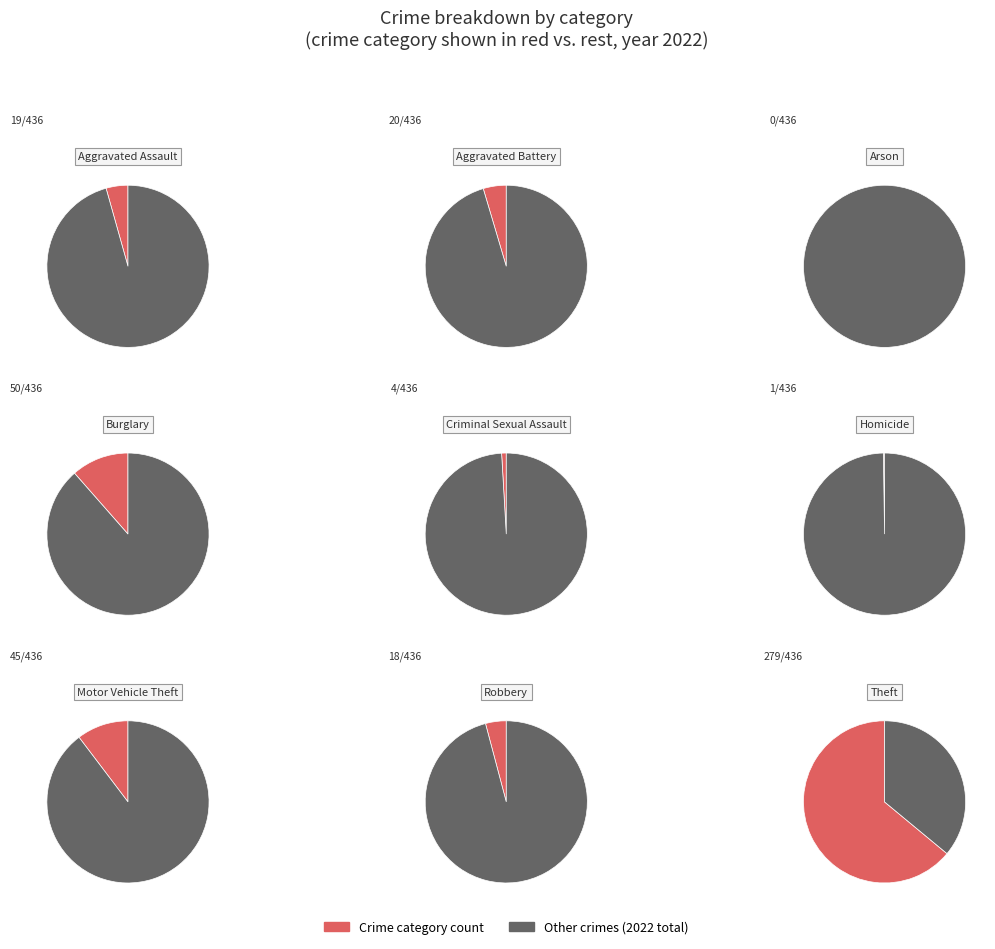

What percentage is NOT represented by Aggravated Assault?

95.6%